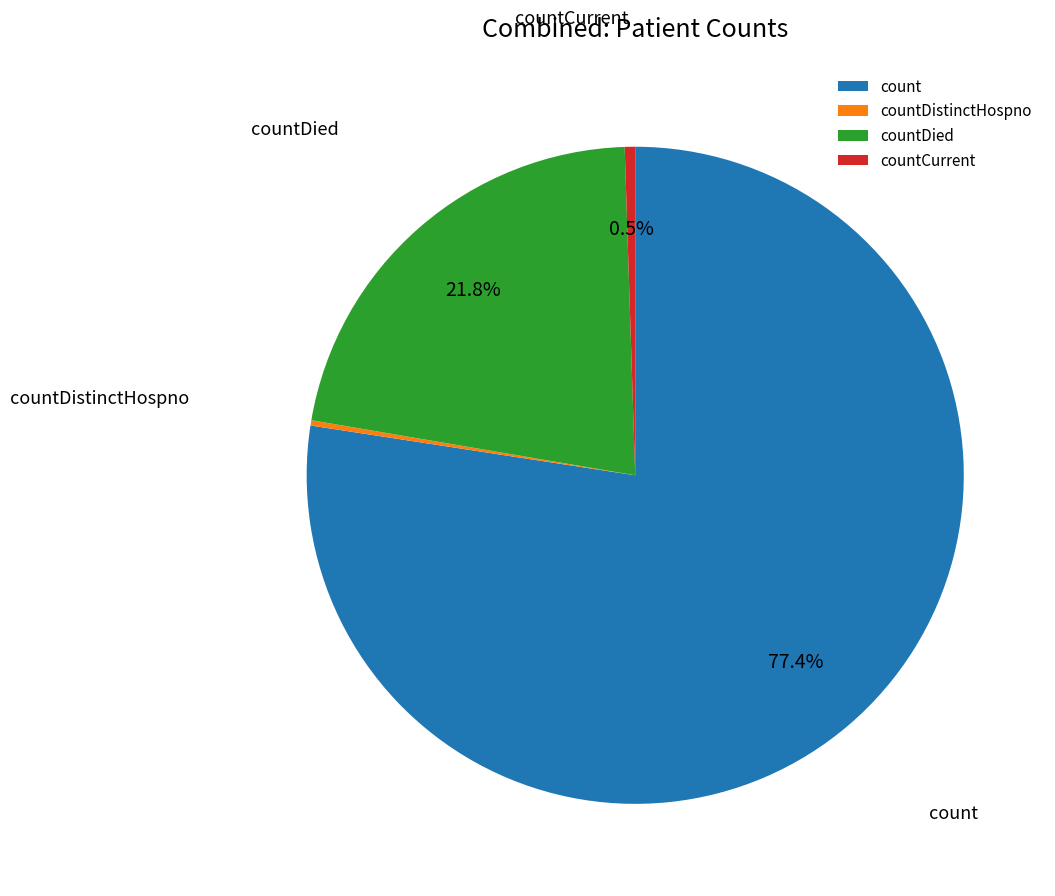

What is the majority slice?

count